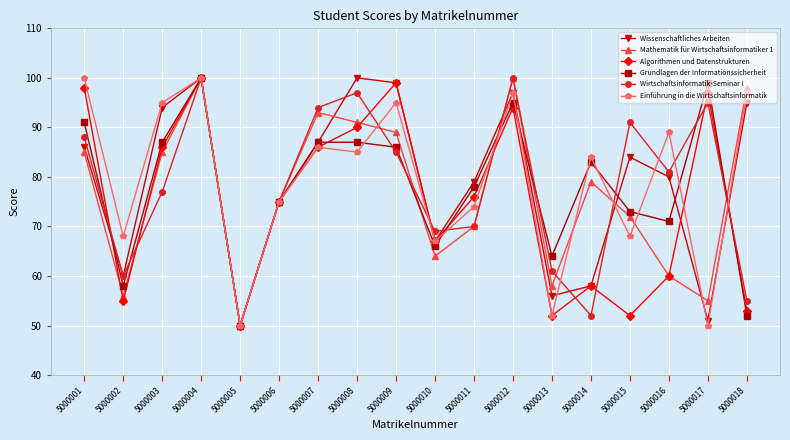

What is the total value across all series at 5000005?

300